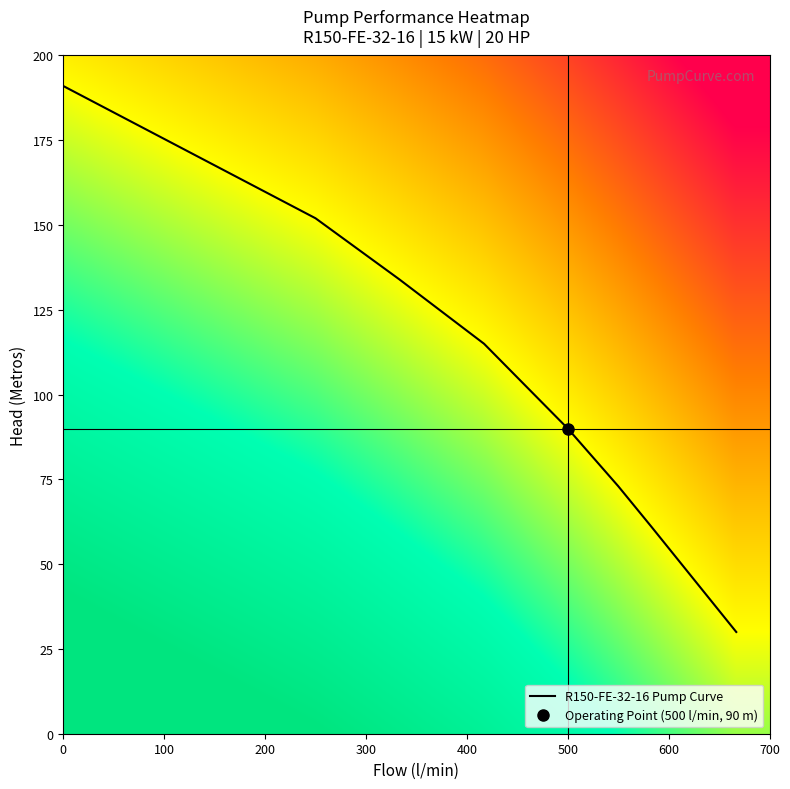

Is it true that the value at 333 is 205?

False